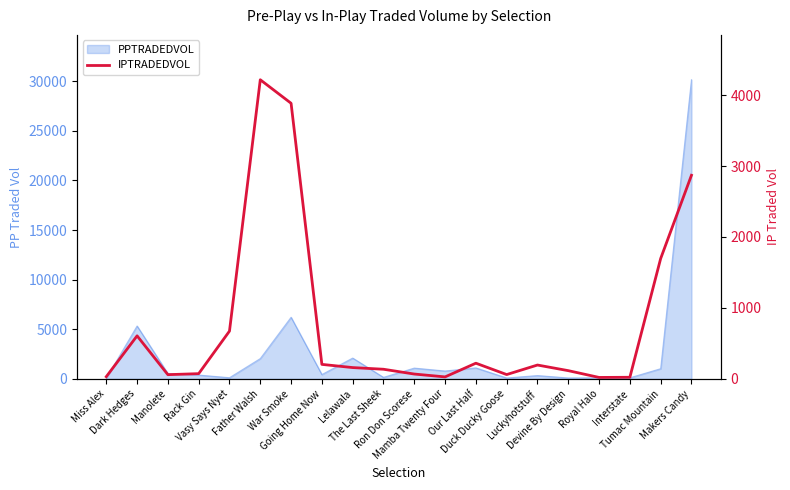

What position from the left is Interstate?

18